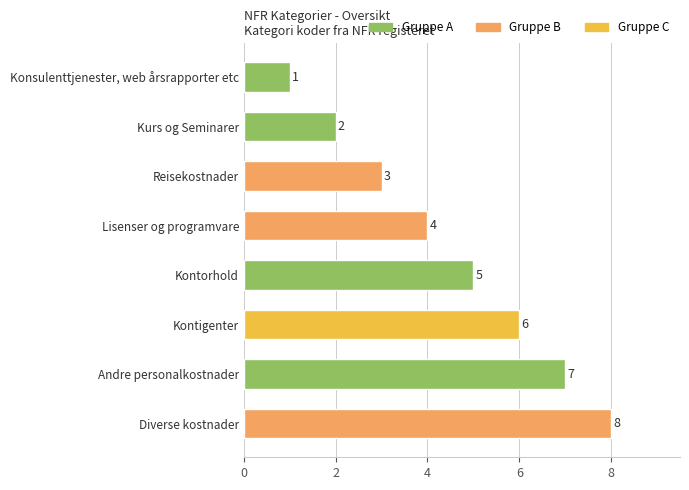

Count the number of categories in the chart.

8